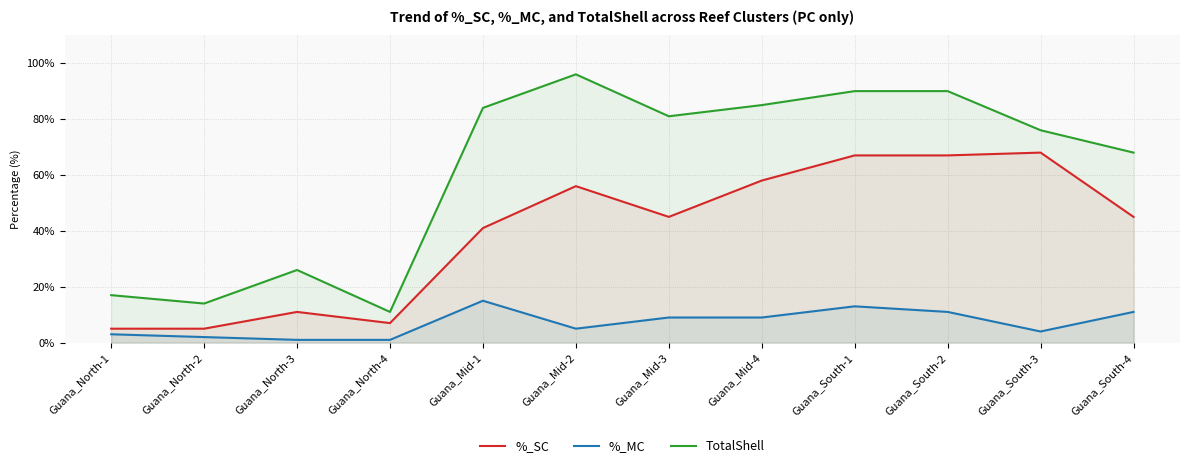

What is the value of the TotalShell point at the 6th from the left?

96